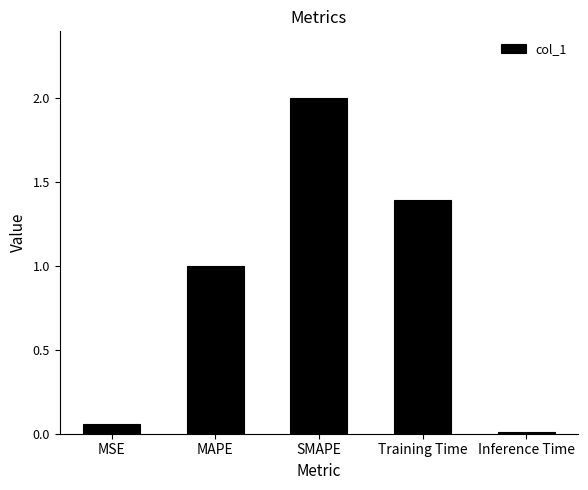

What position from the right is Training Time?

2